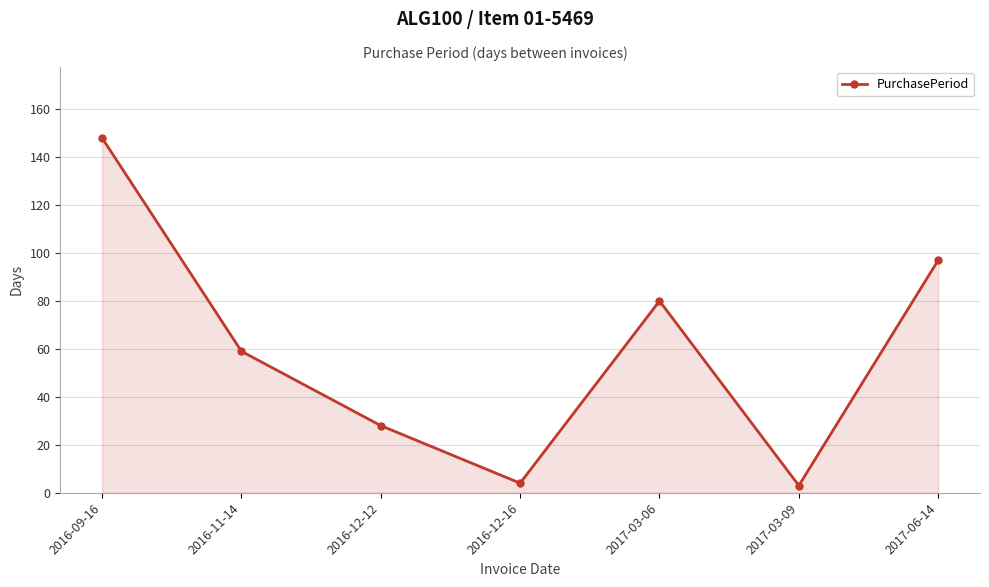

At which label is the value closest to 75?

2017-03-06